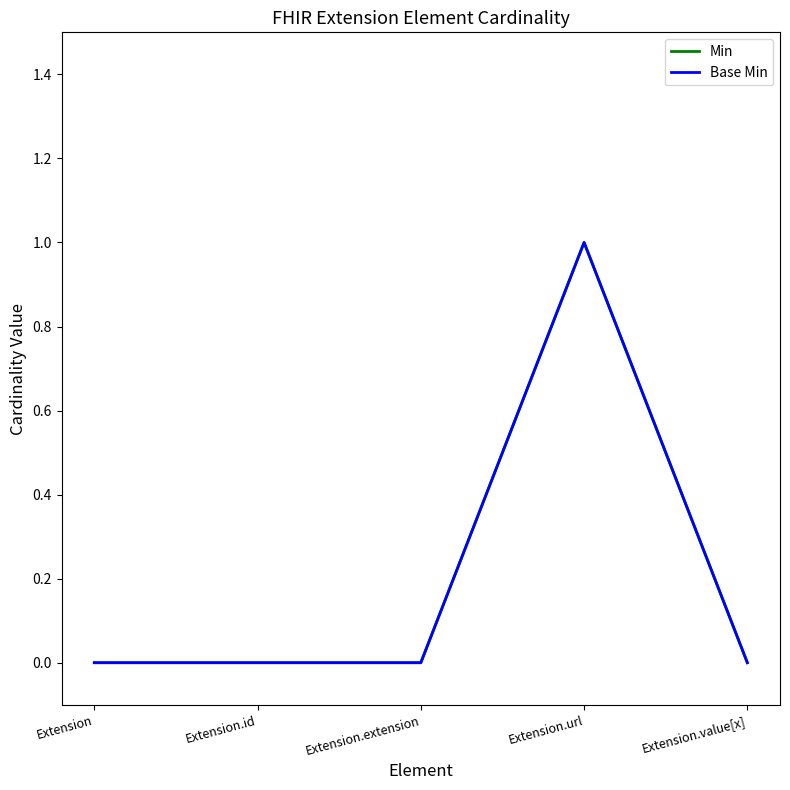

What is the highest value of the Min series?

1